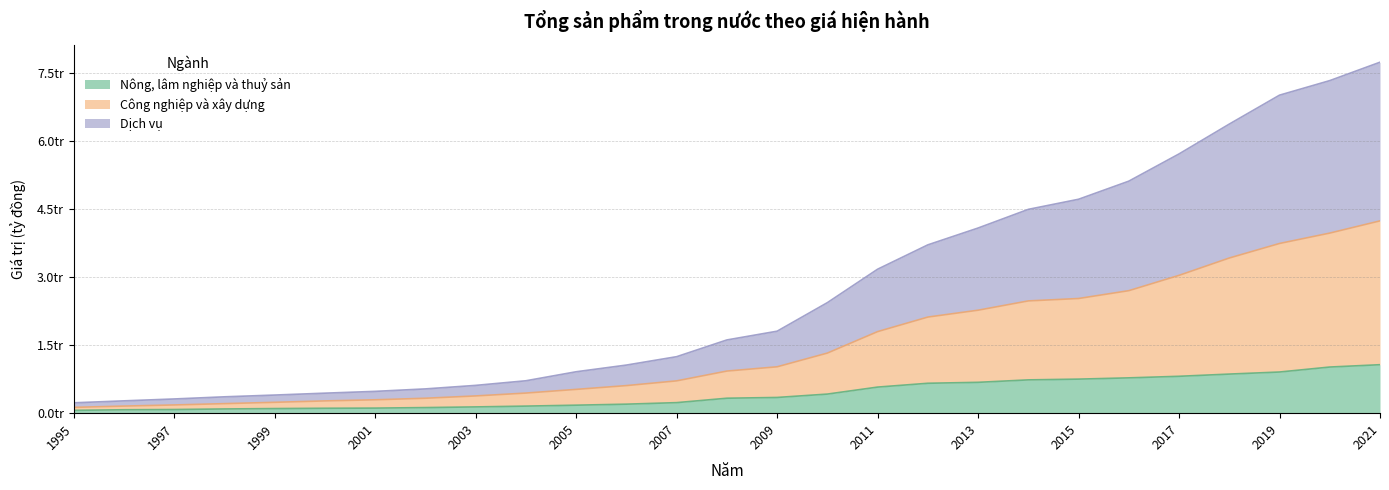

True or false: Nông, lâm nghiệp và thuỷ sản and Công nghiệp và xây dựng cross at least once.

False